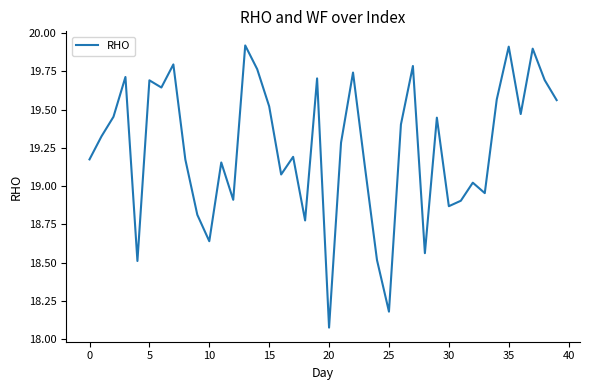

What is the difference between the maximum and minimum values?

1.8